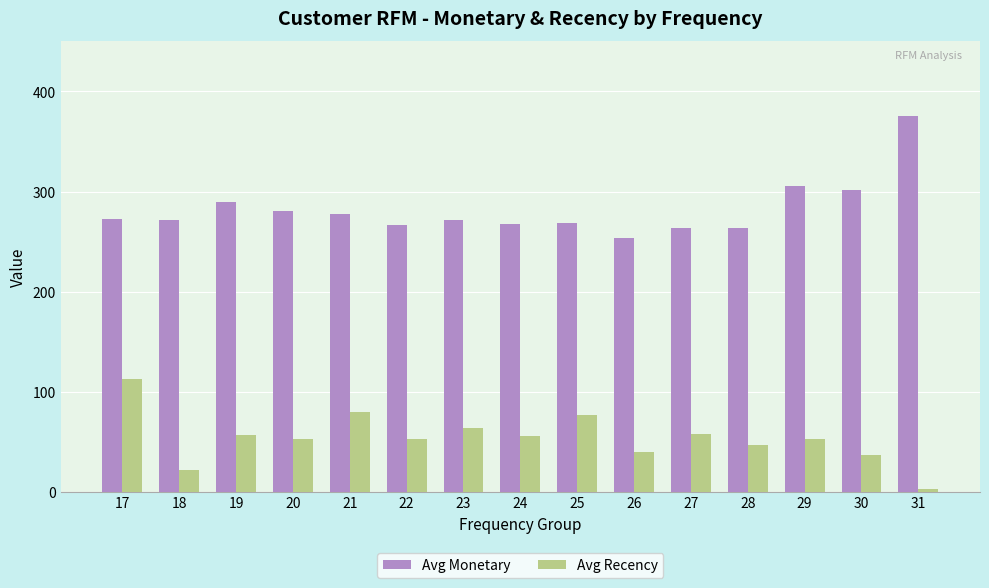

How many groups of bars are there?

15